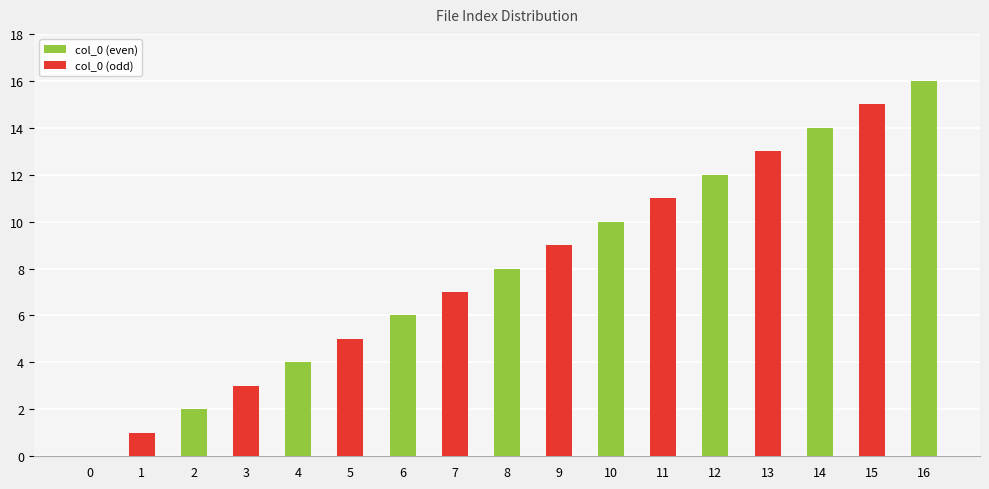

The chart shows a value of 5 at 3. True or false?

False